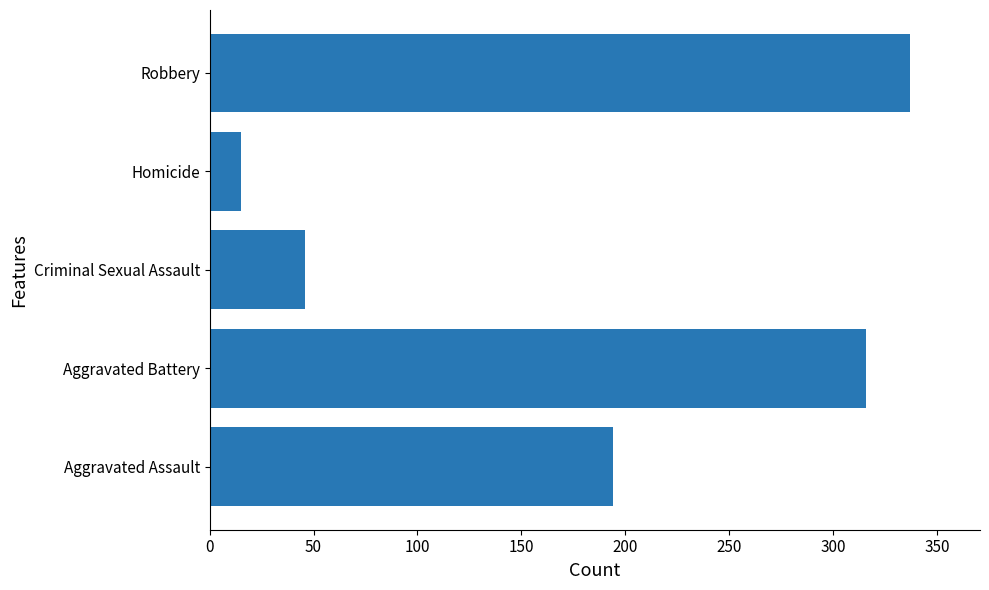

Which has a higher value, Homicide or Robbery?

Robbery